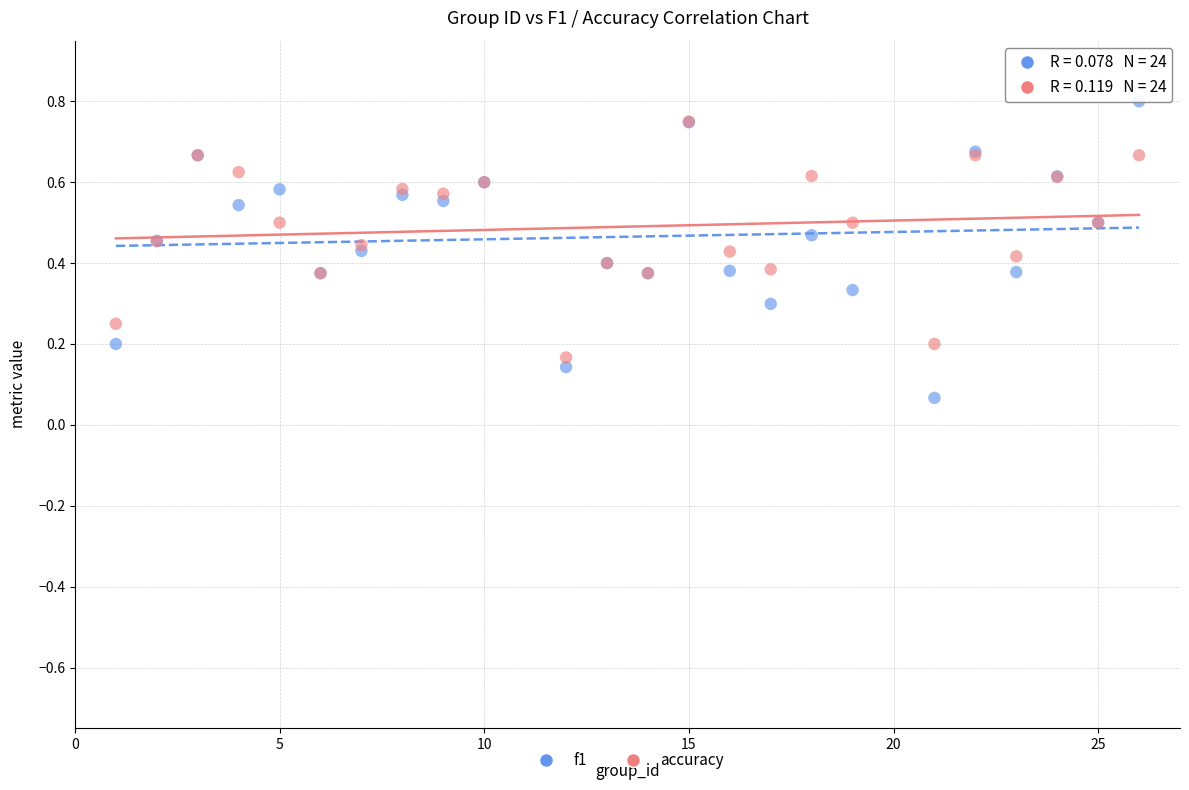

Which series contains the lowest Y value?

f1